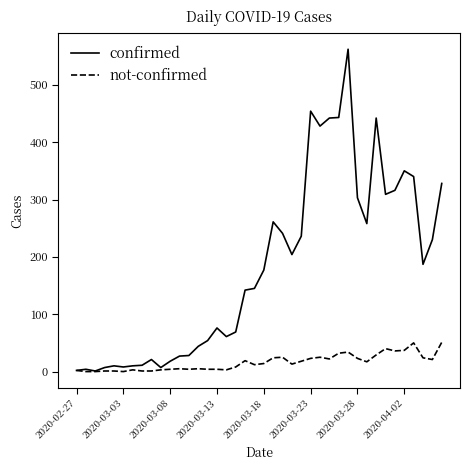

Does the chart have visible grid lines?

No